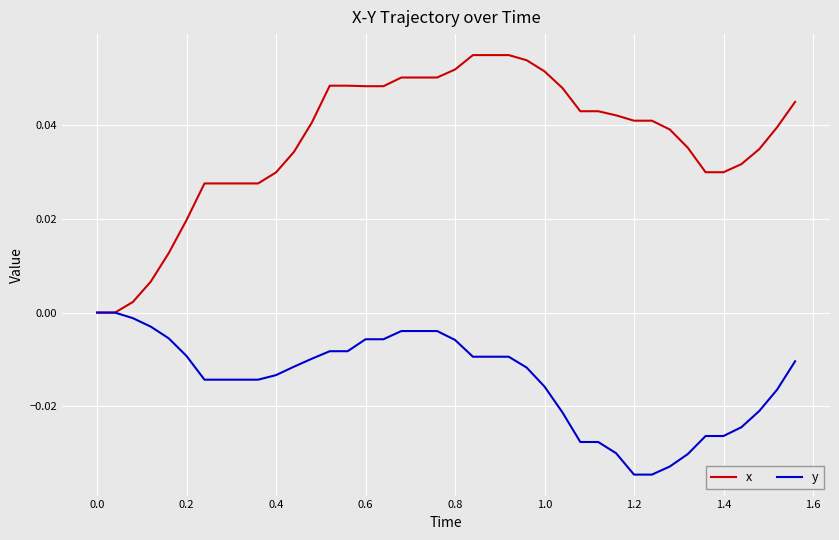

Which series has the largest range (max minus min)?

x